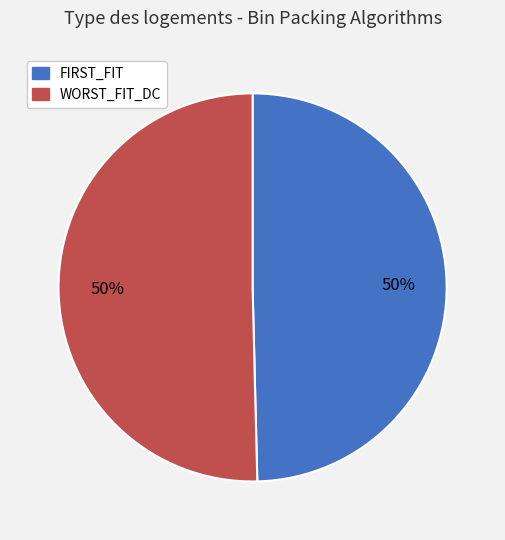

How many slices are in this pie chart?

2